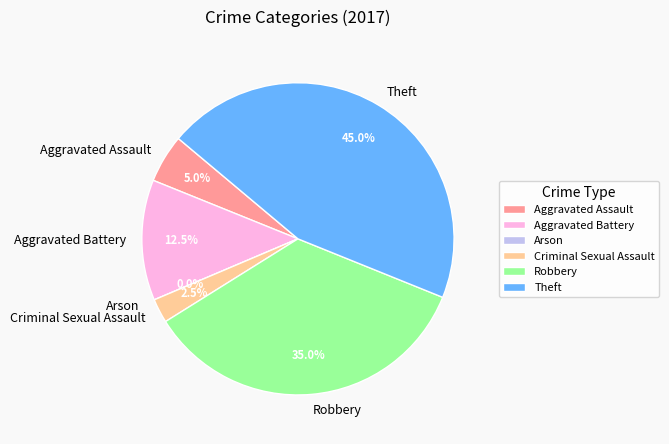

What is the smallest slice in the pie chart?

Arson